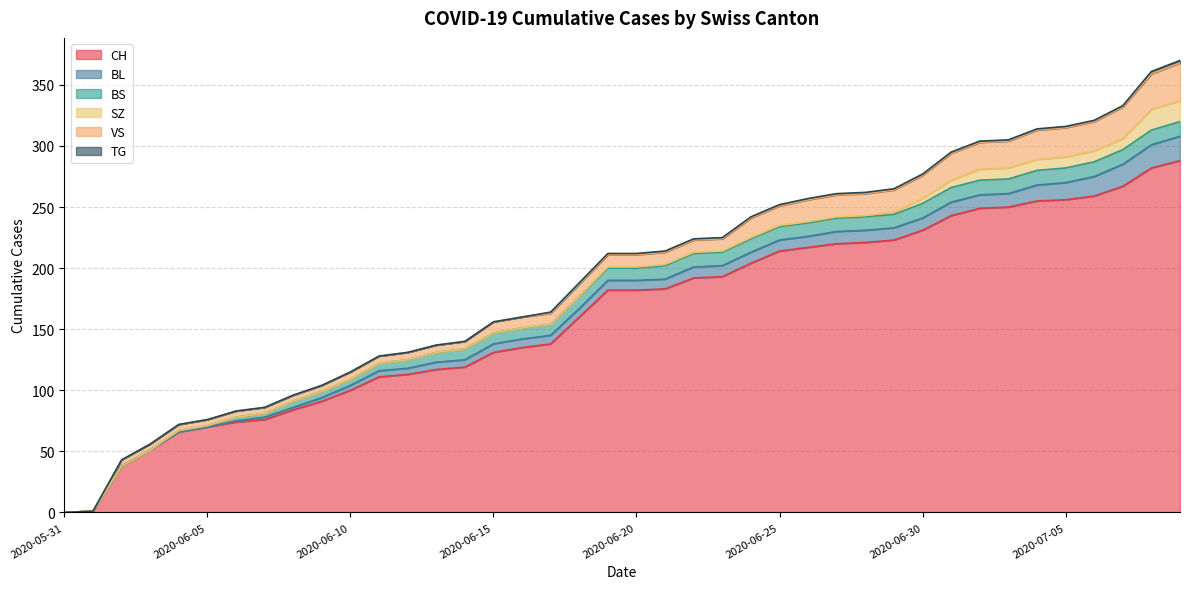

Between 2020-06-04 and 2020-06-23, which series saw the biggest shift?

CH